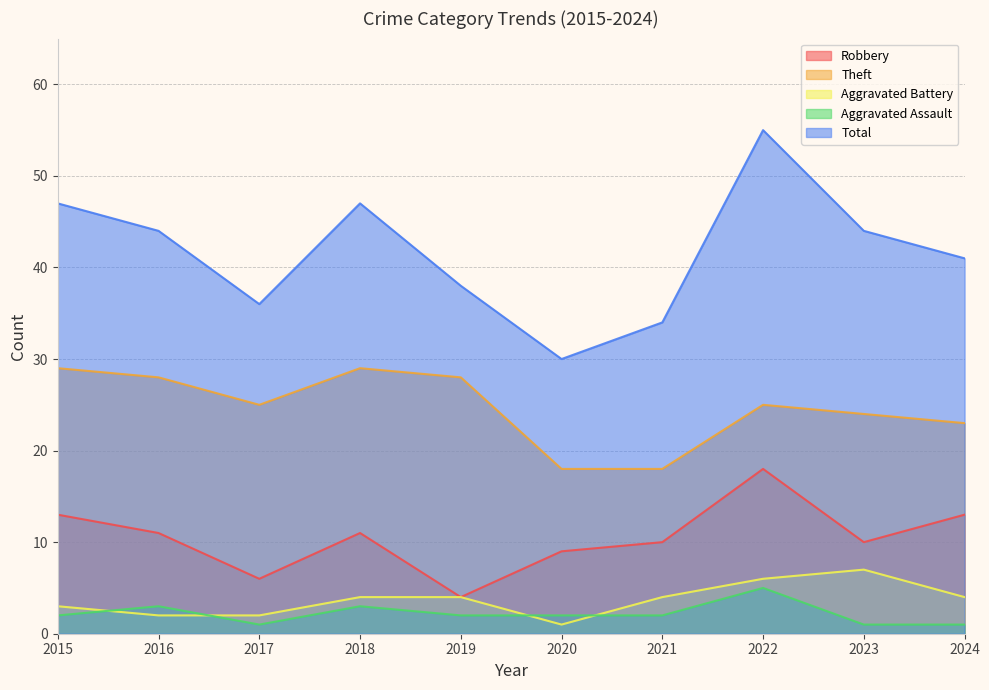

Rank the series at 2017 from highest to lowest value.

Total, Theft, Robbery, Aggravated Battery, Aggravated Assault